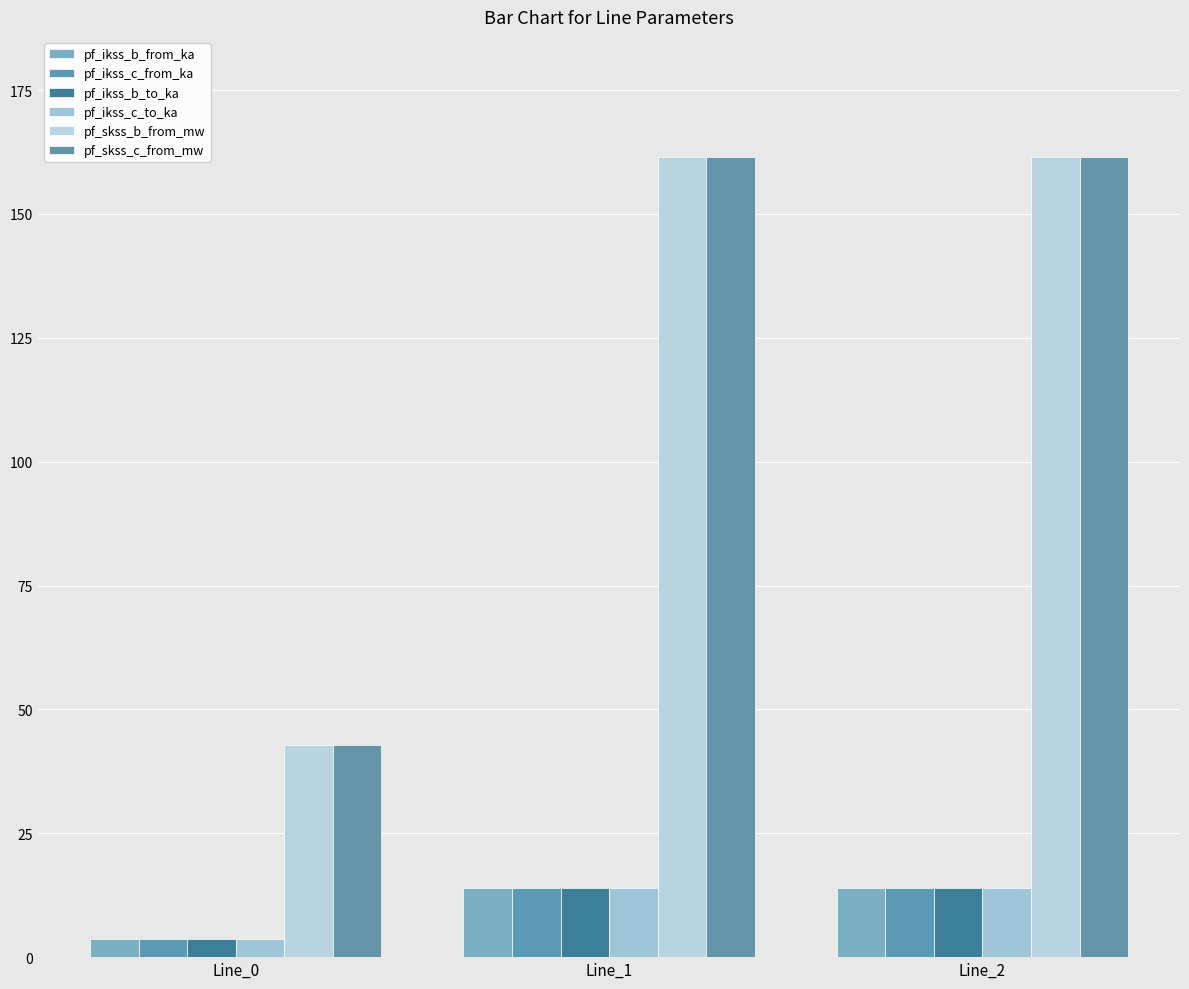

Which category has the highest value in the pf_ikss_c_from_ka series?

Line_1